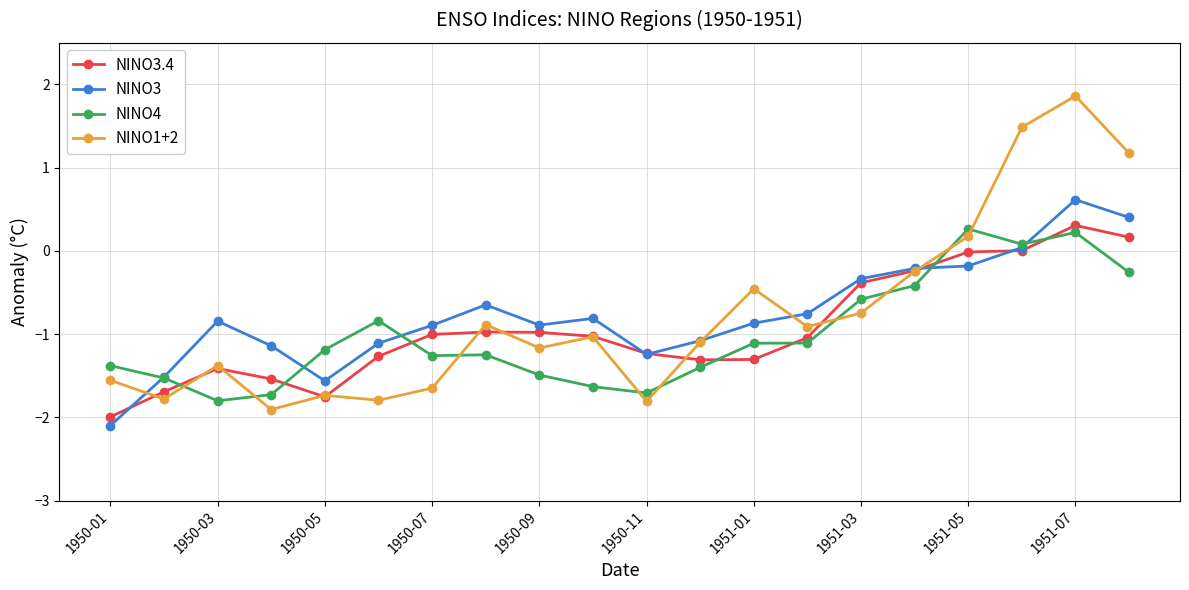

Does the chart have visible grid lines?

Yes